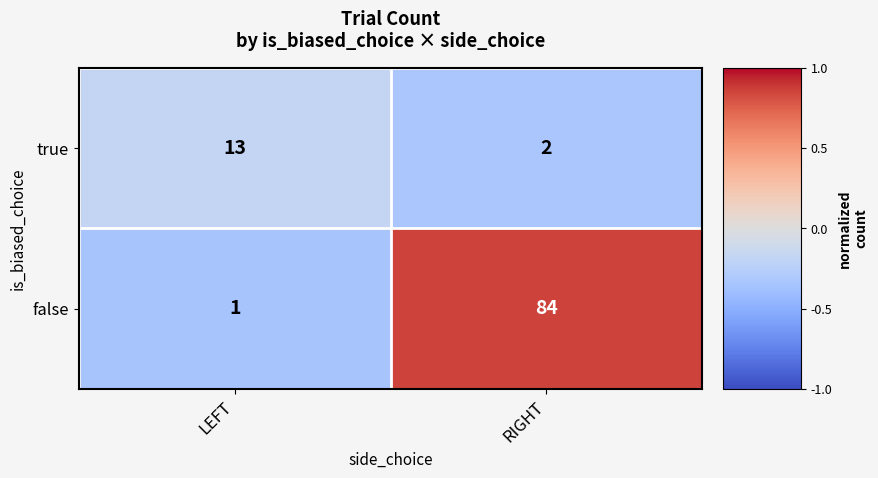

Which category has the highest value in the false series?

RIGHT